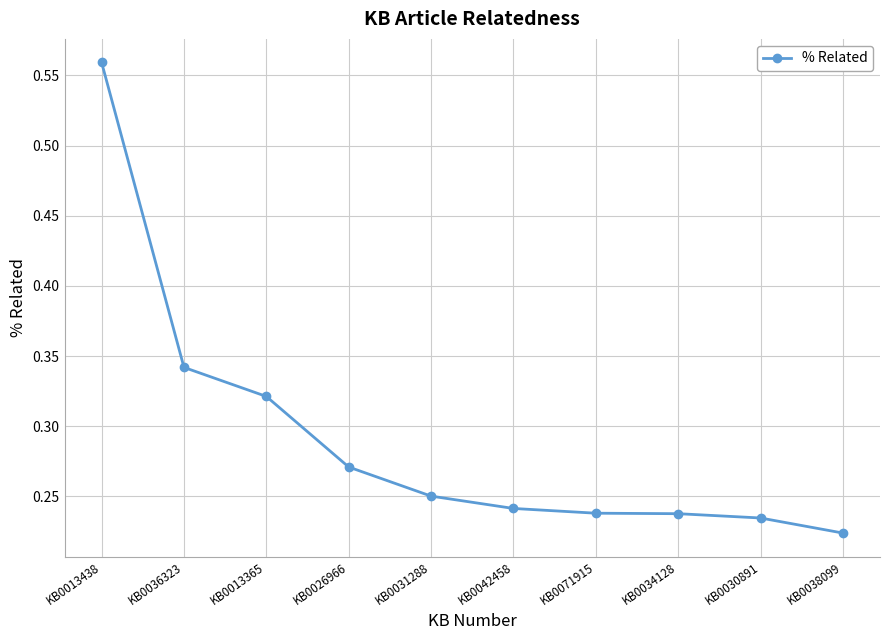

At which label is the value closest to 0?

KB0038099